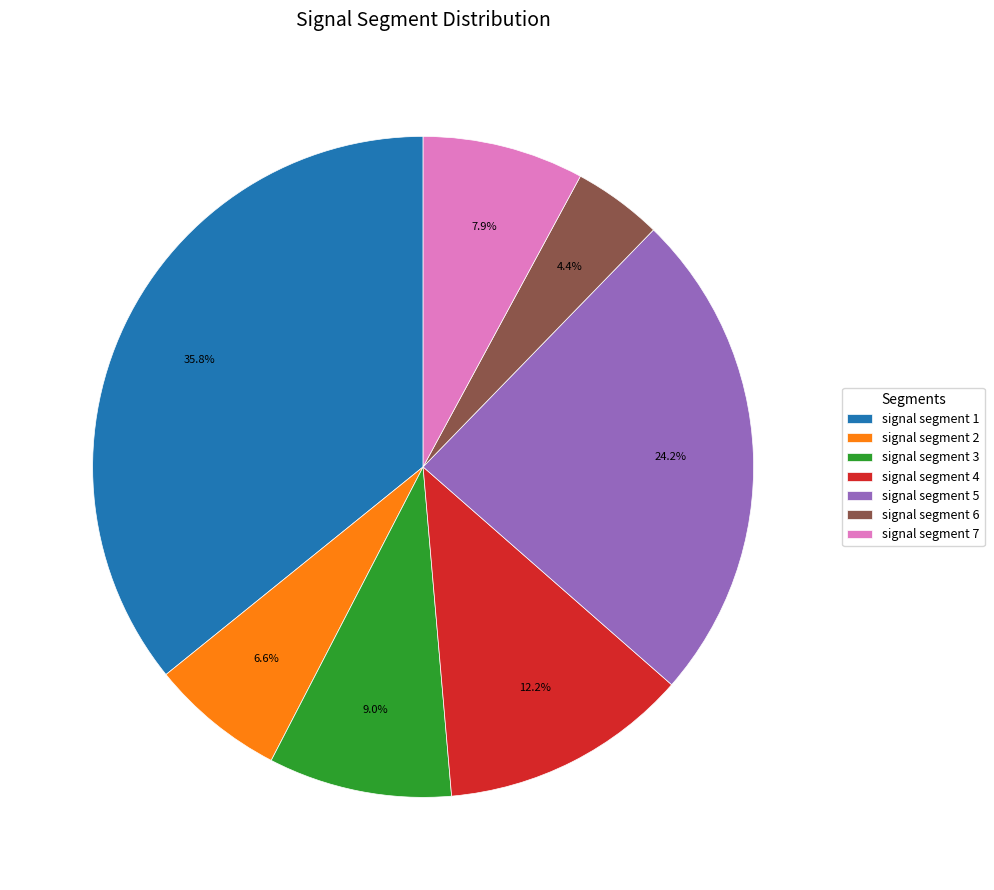

How many segments does this pie chart have?

7